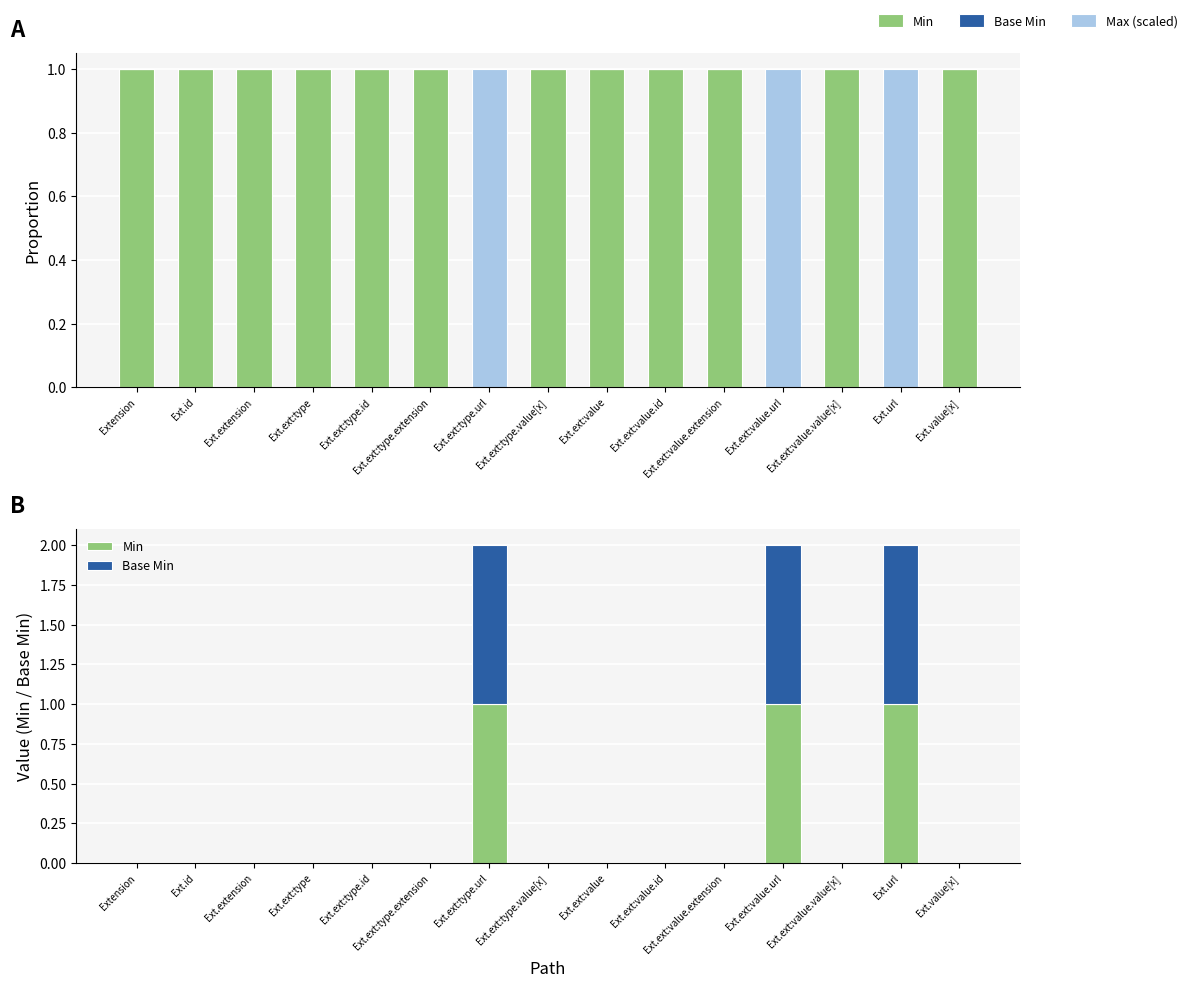

Does the chart contain any negative values?

No